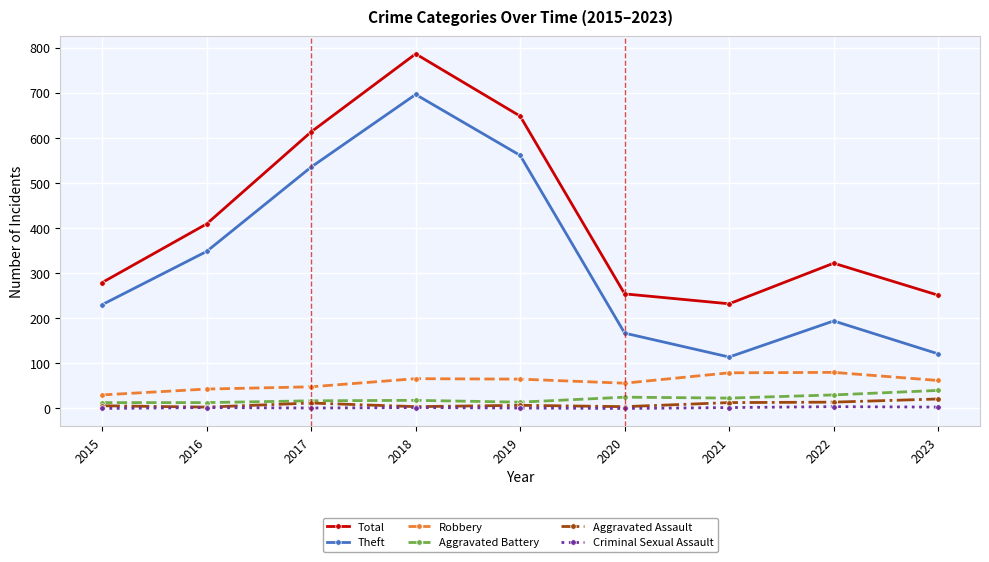

What is the maximum value shown in the chart?

786